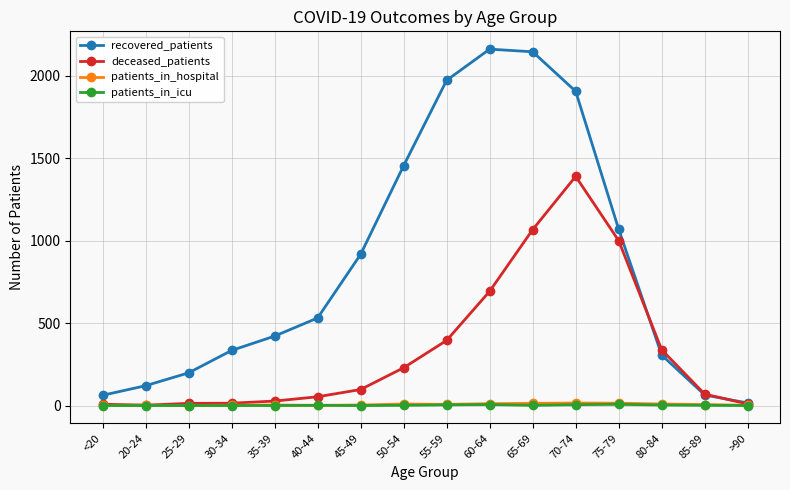

How many values in the patients_in_icu series are below 1?

7